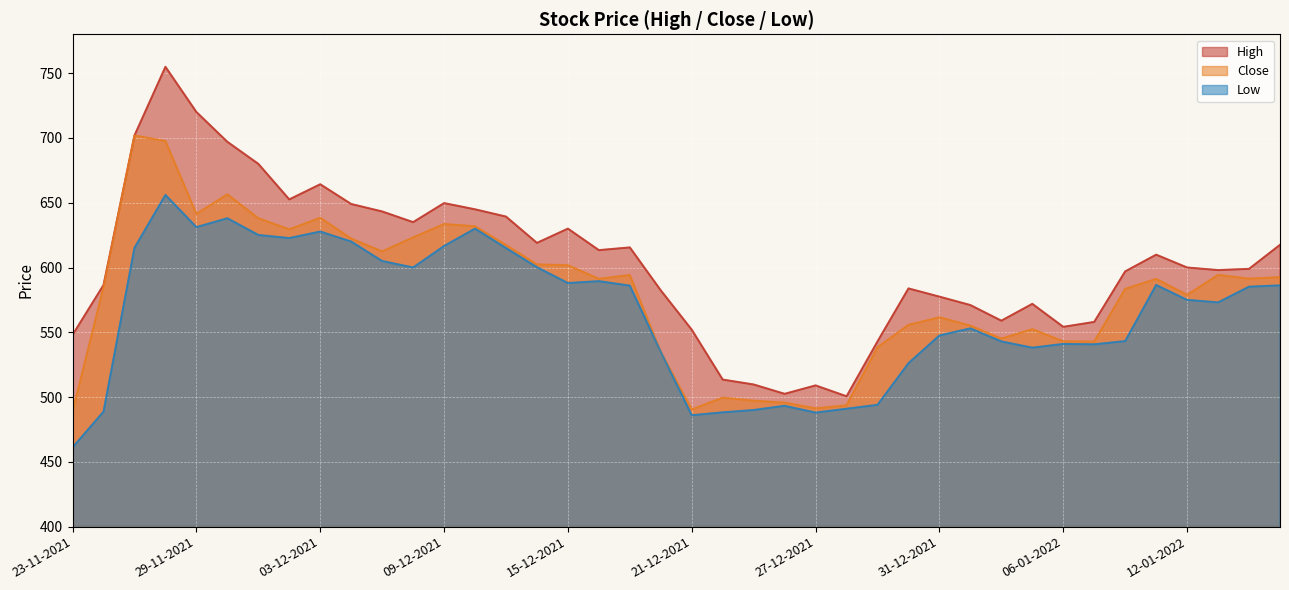

Rank the series by their maximum value, from lowest to highest.

Low, Close, High